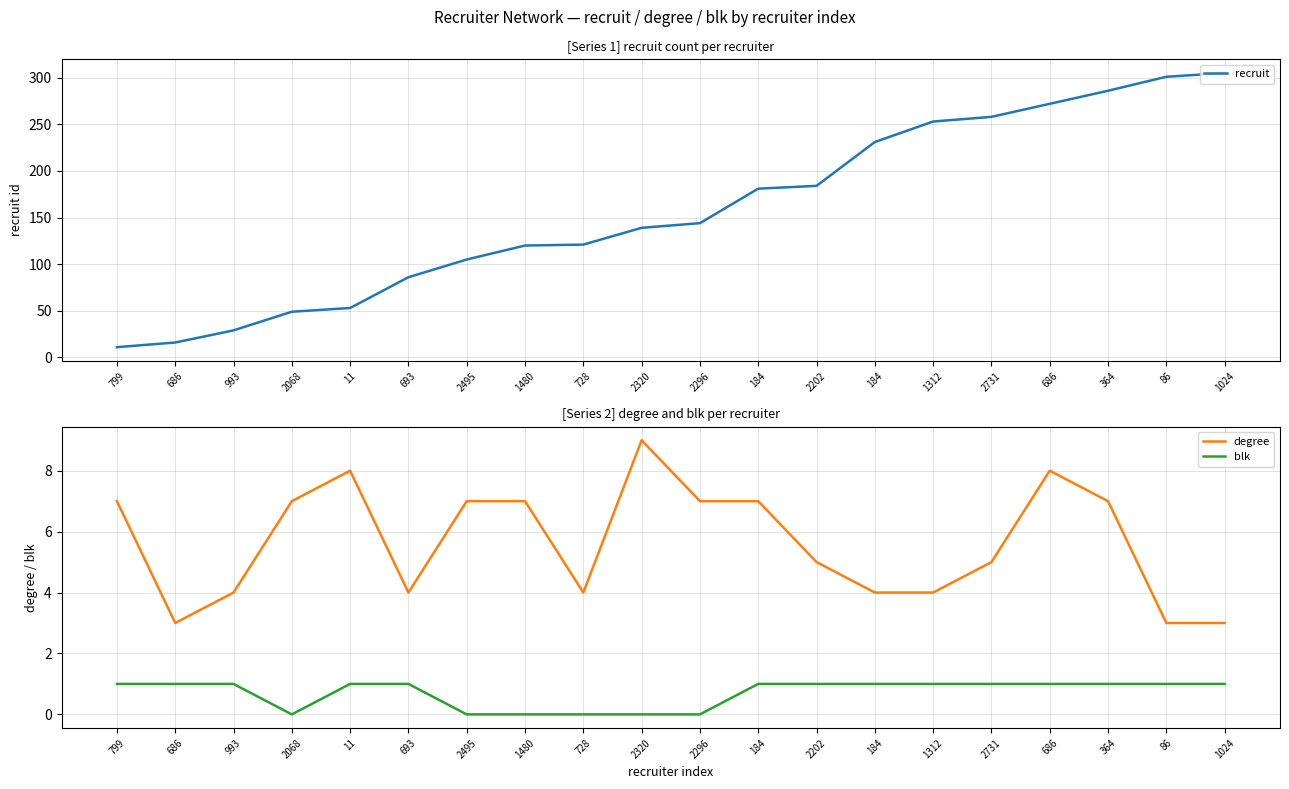

Does the chart display data point markers on the line(s)?

No